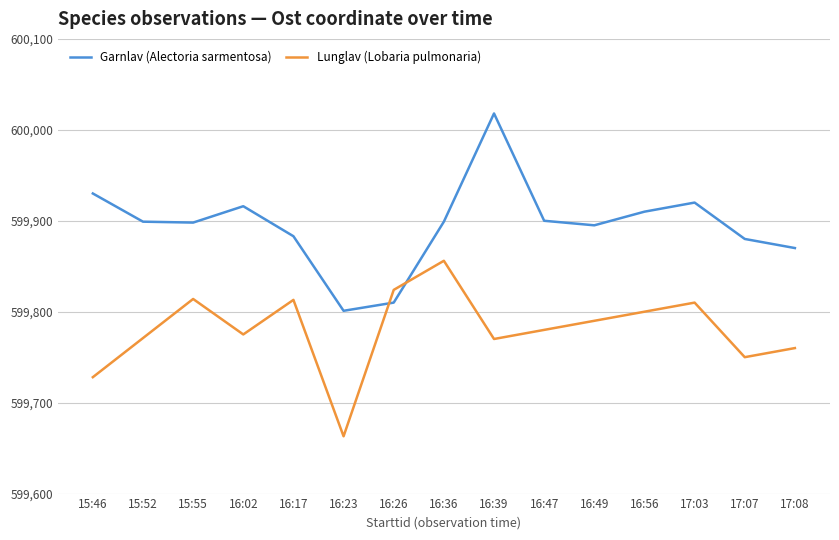

Which series has the largest range (max minus min)?

Garnlav (Alectoria sarmentosa)